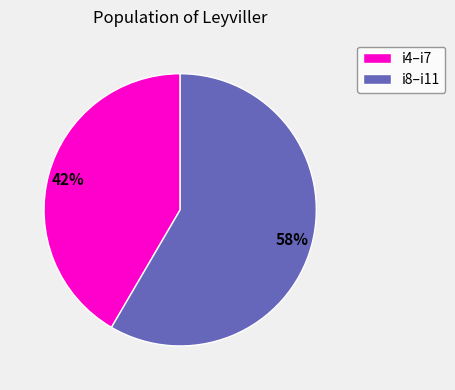

Rank the categories by value from lowest to highest.

i4–i7, i8–i11